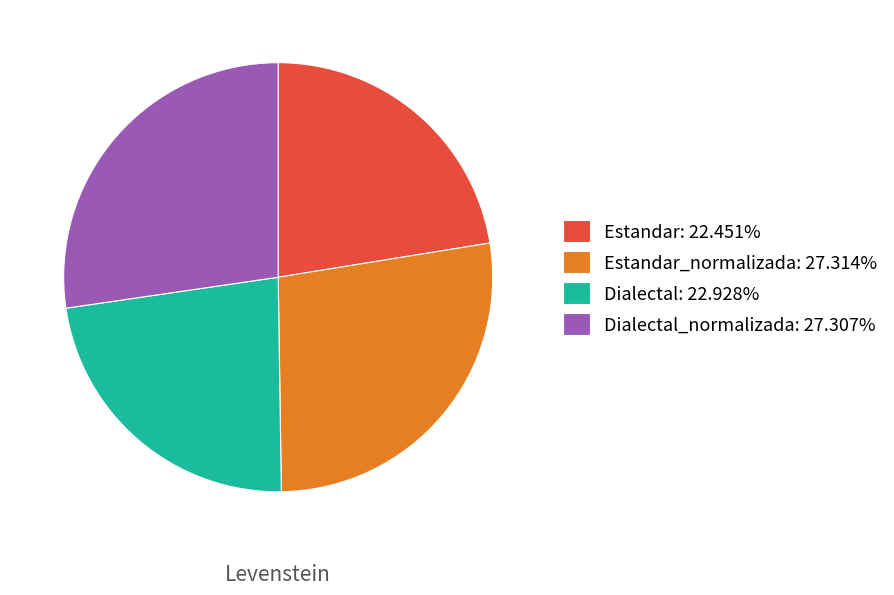

Is there any slice that represents more than half of the pie?

No